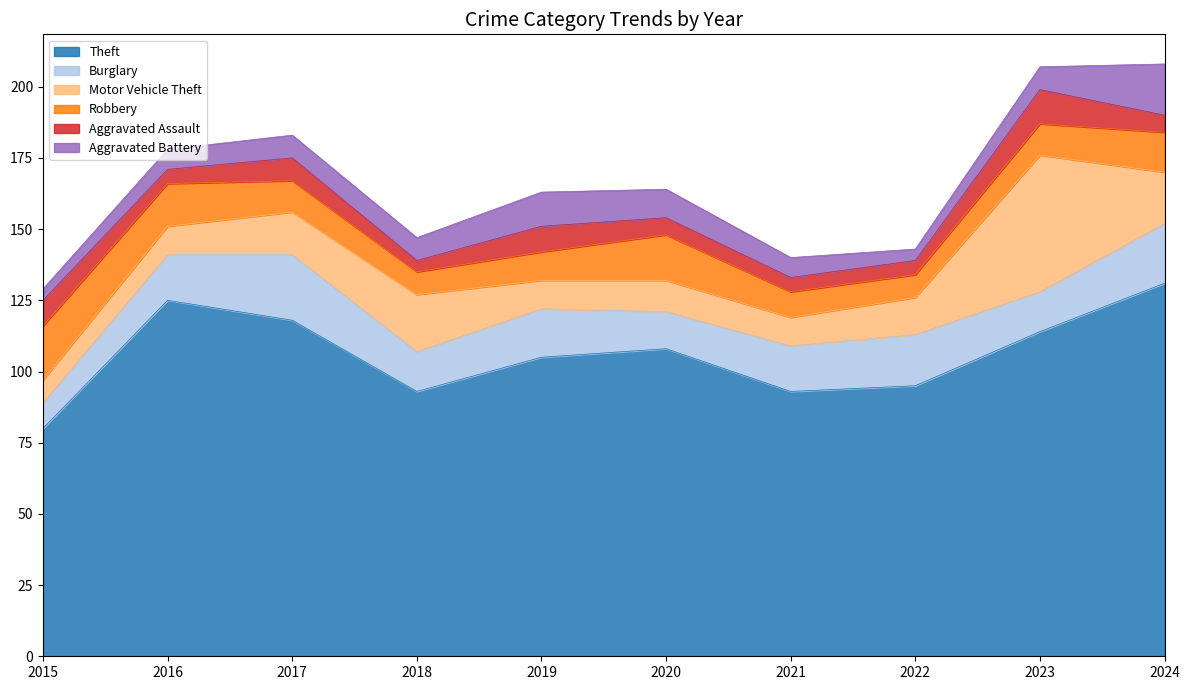

True or false: Robbery has more than 0 points higher than both neighbors.

True